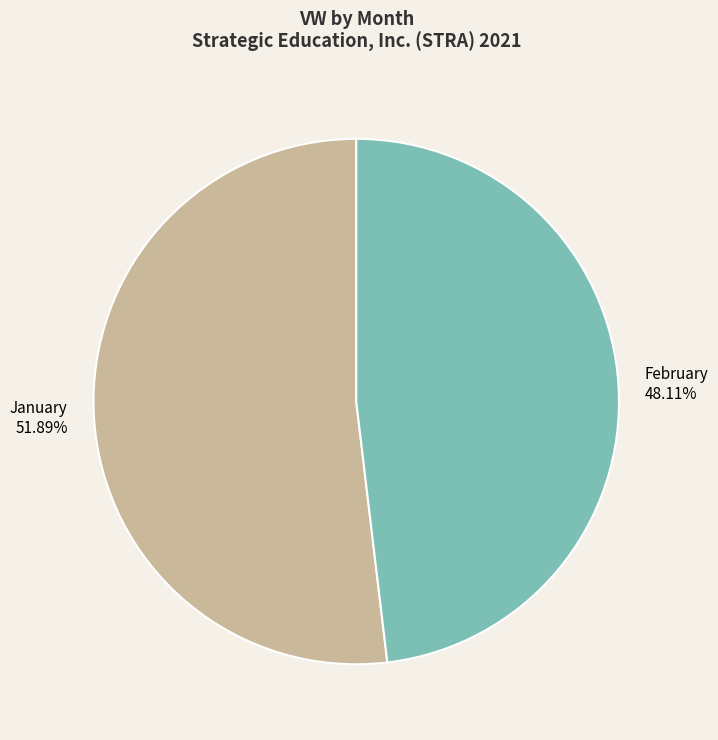

Rank the categories by value from lowest to highest.

February, January